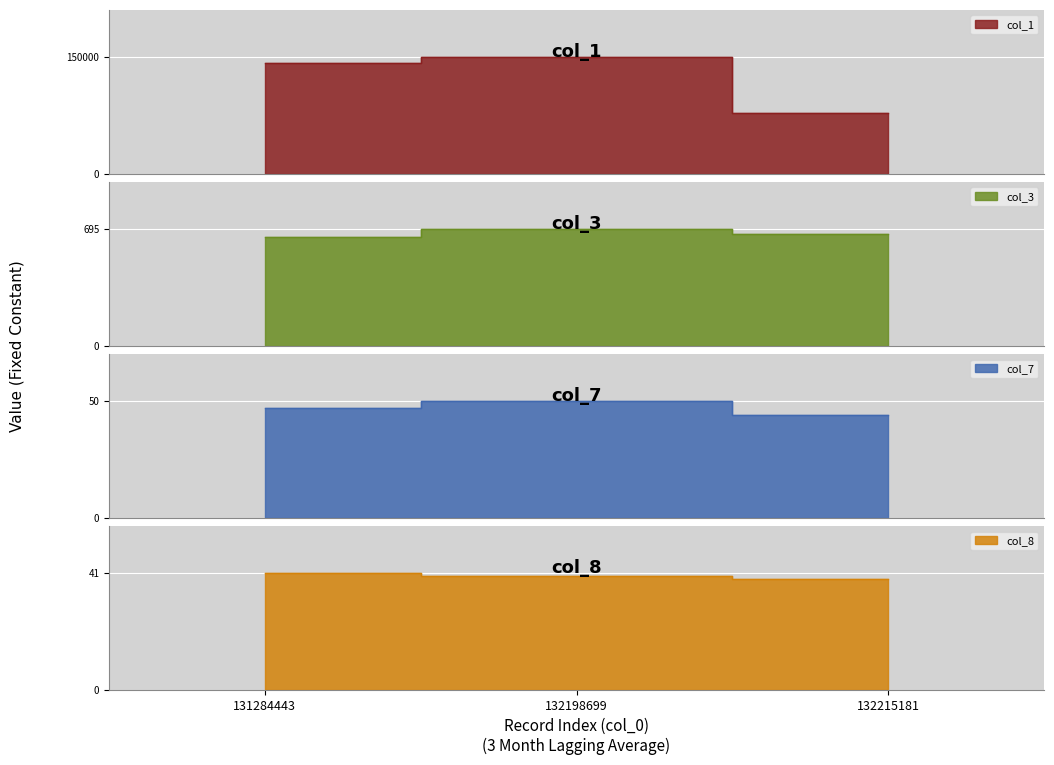

At which category is the sum across all series the highest?

132198699